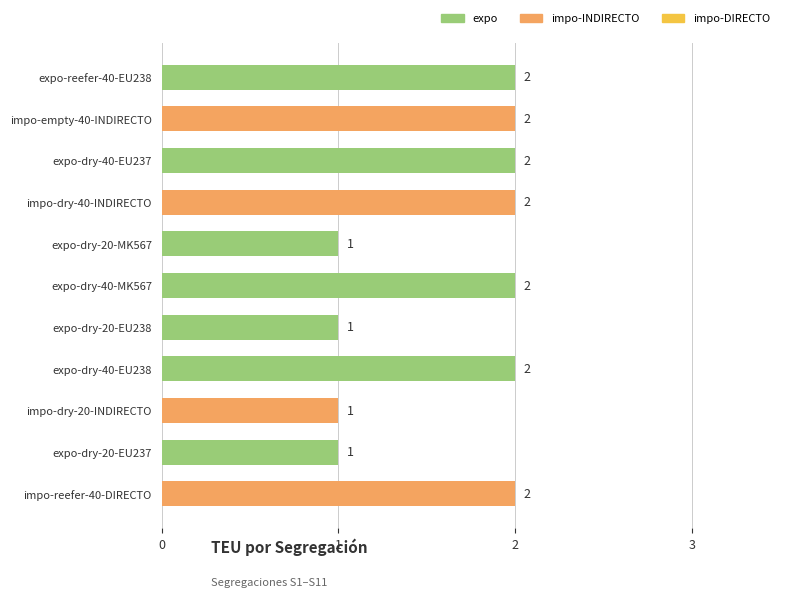

What is the value of the 1st bar from the top?

2